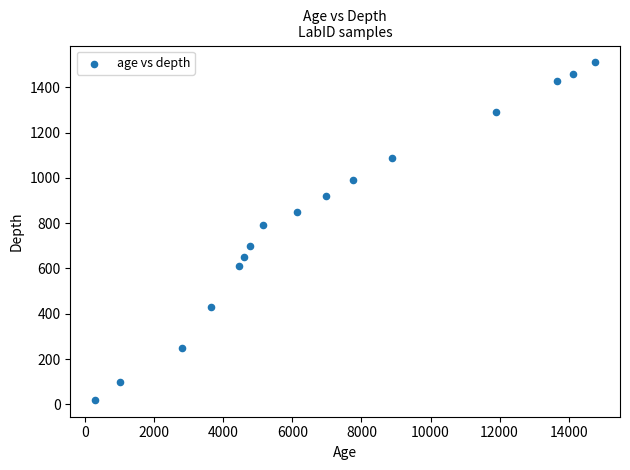

What Y value in the scatter plot is closest to 765?

790